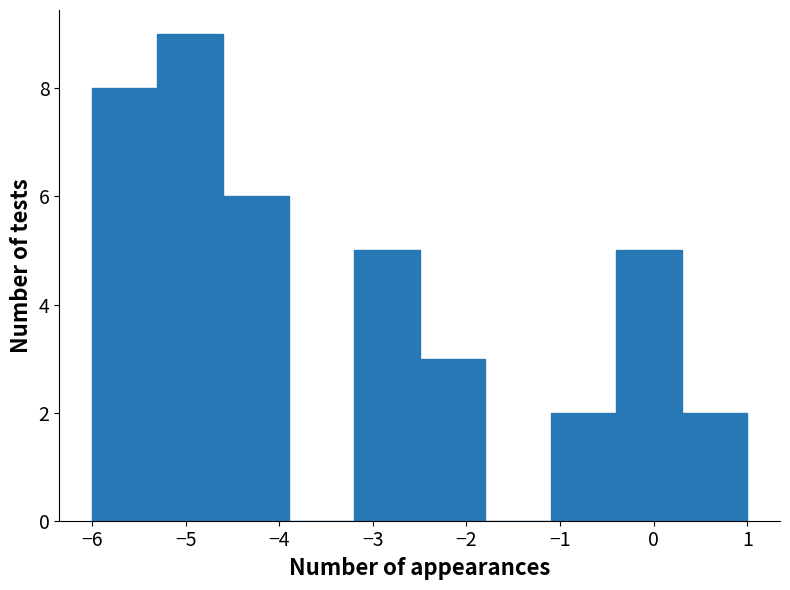

Reading left to right, list every bar in this chart as the range it spans on the x-axis followed by its height. The values are not printed on the chart, so give them approximately, as read against the axis.

-6.0 to -5.3: 8
-5.3 to -4.6: 9
-4.6 to -3.9: 6
-3.9 to -3.2: 0
-3.2 to -2.5: 5
-2.5 to -1.8: 3
-1.8 to -1.1: 0
-1.1 to -0.4: 2
-0.4 to 0.3: 5
0.3 to 1.0: 2